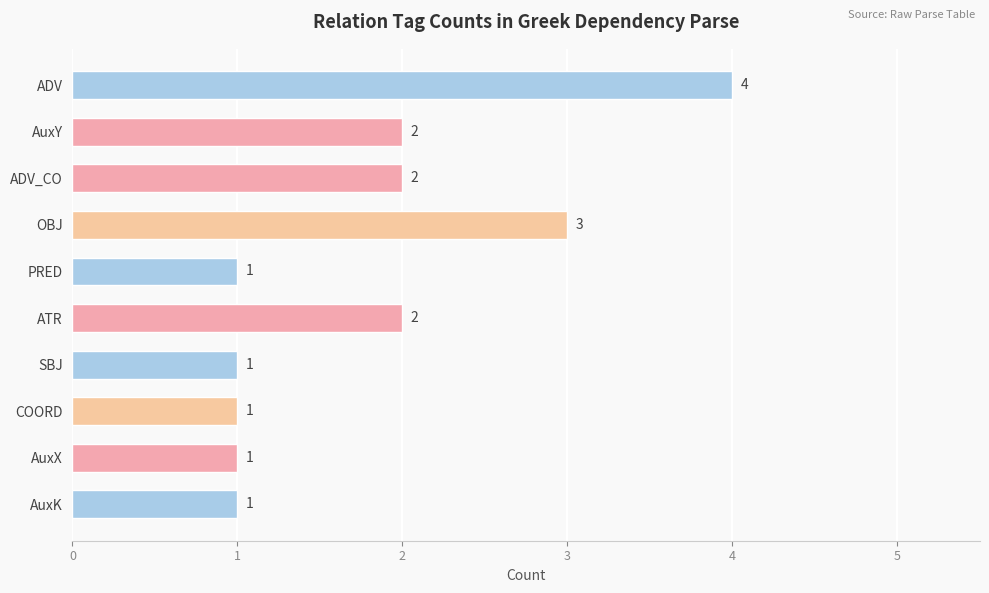

What is the sum of the values at COORD and AuxY?

3